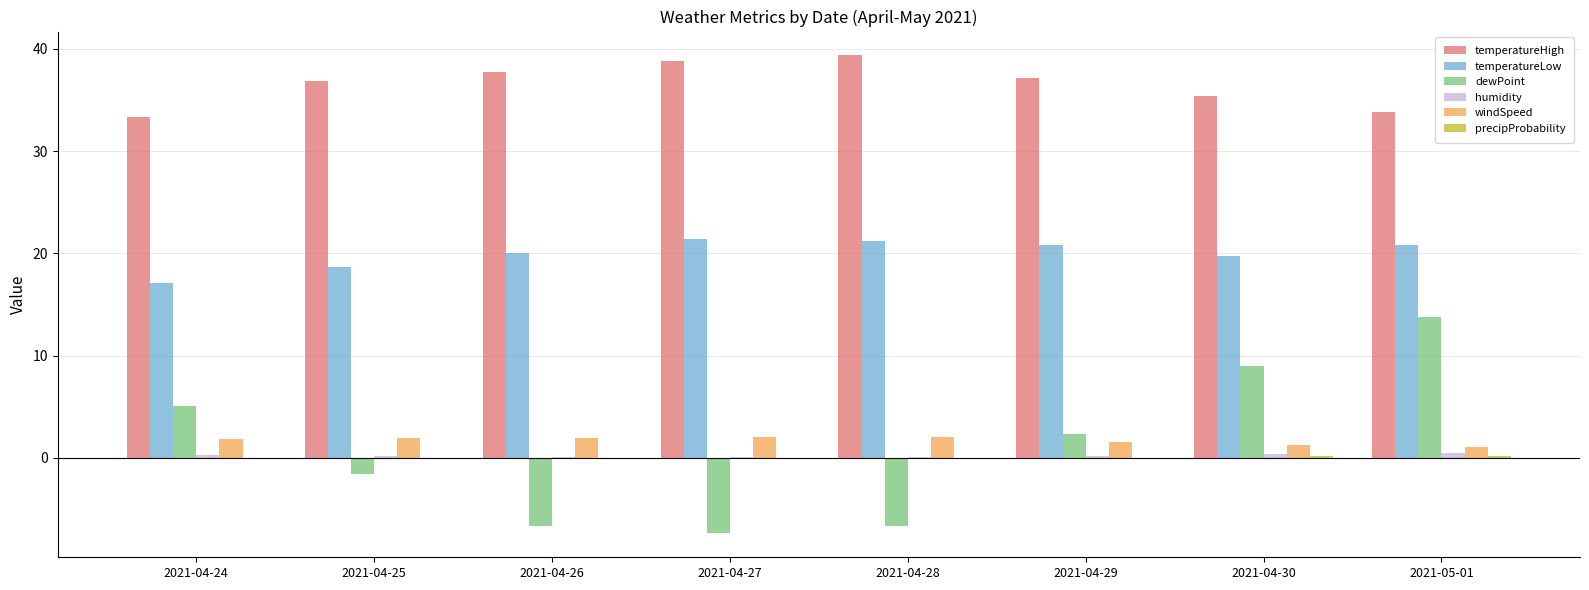

True or false: windSpeed has a value of 2.0 at 2021-04-27.

True